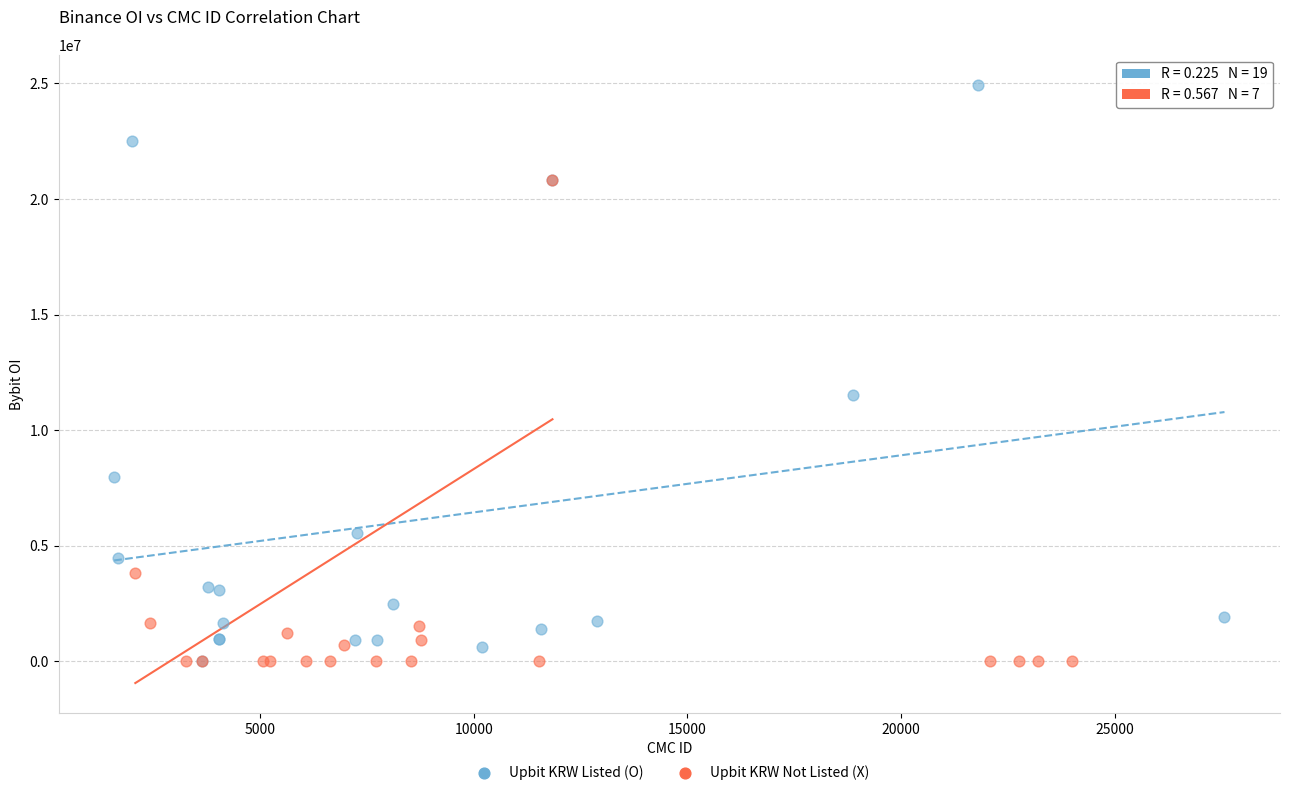

Which series has the widest spread of Y values?

Upbit KRW Listed (O)